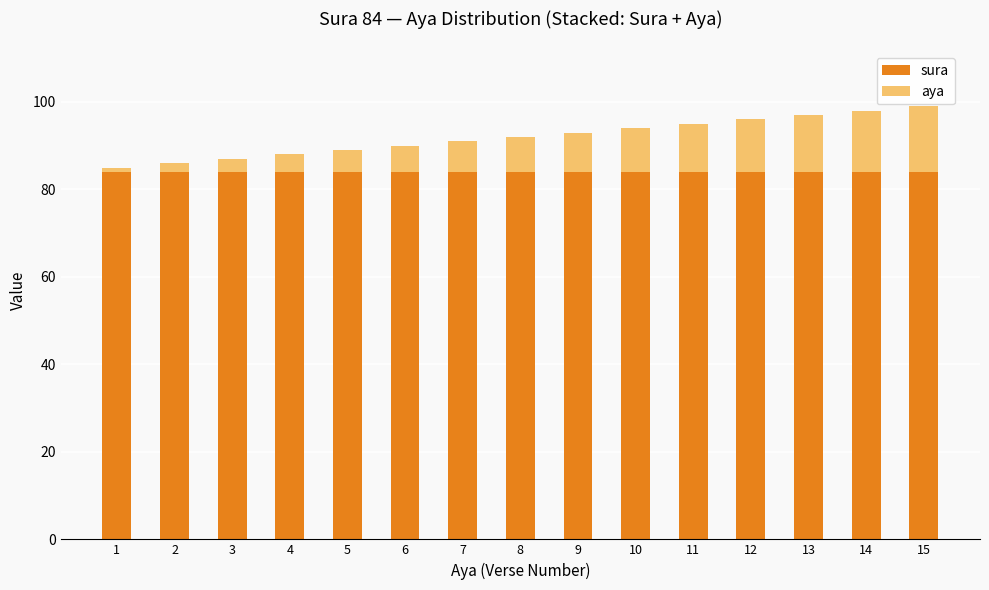

What is the lowest value of the sura series?

84